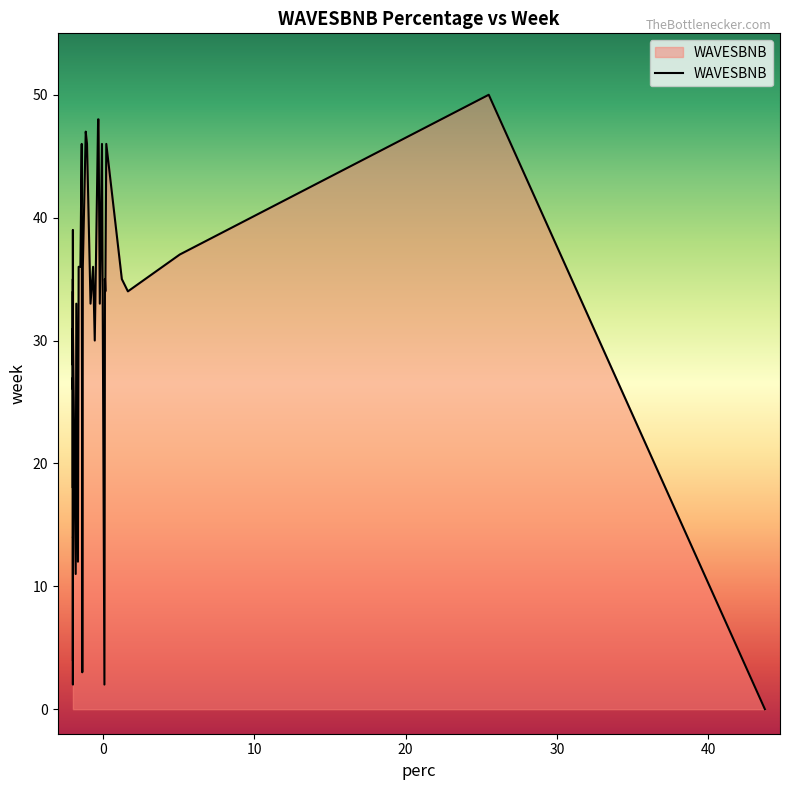

What is the value of the 10th point from the left?

28